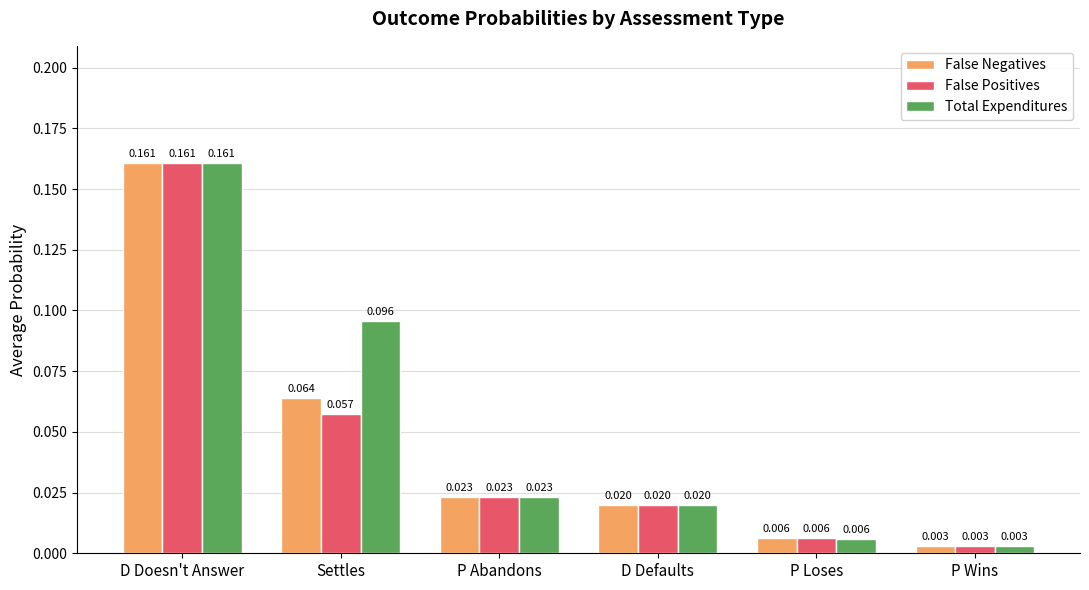

At how many categories does at least one series exceed 0?

6